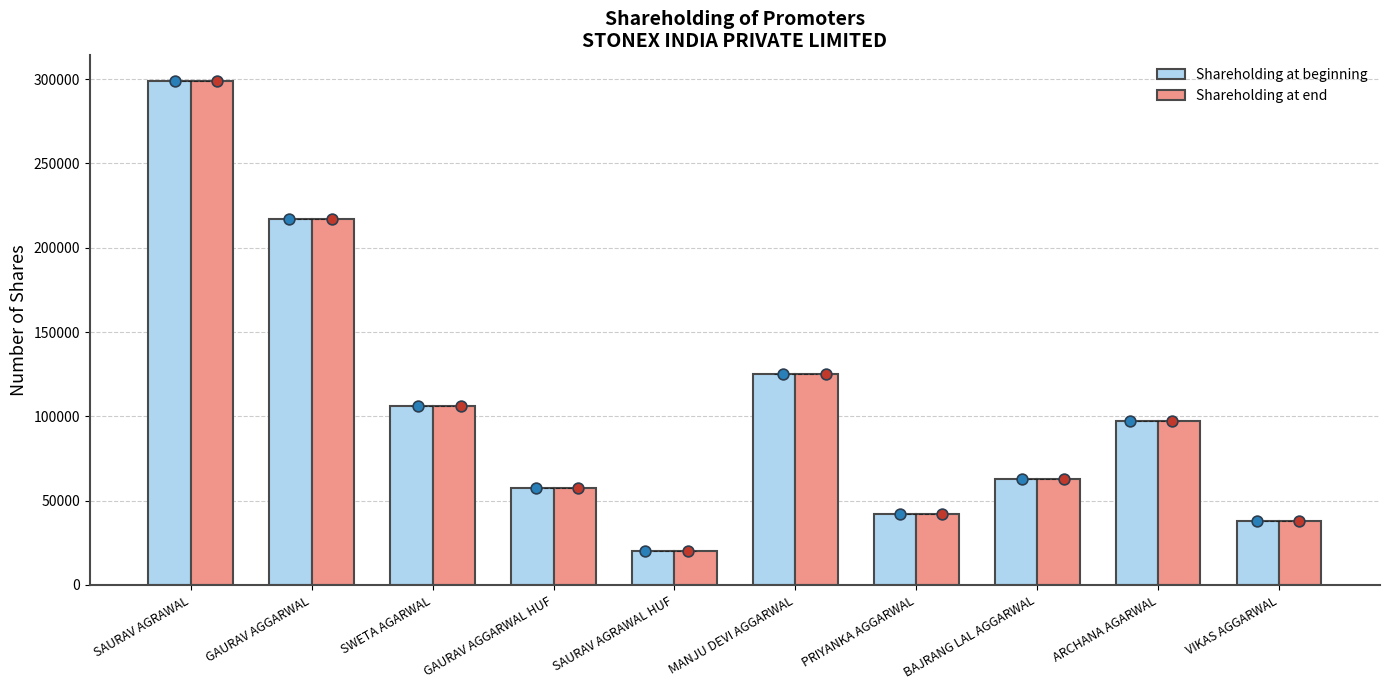

What is the total value across all series at SAURAV AGRAWAL HUF?

40000